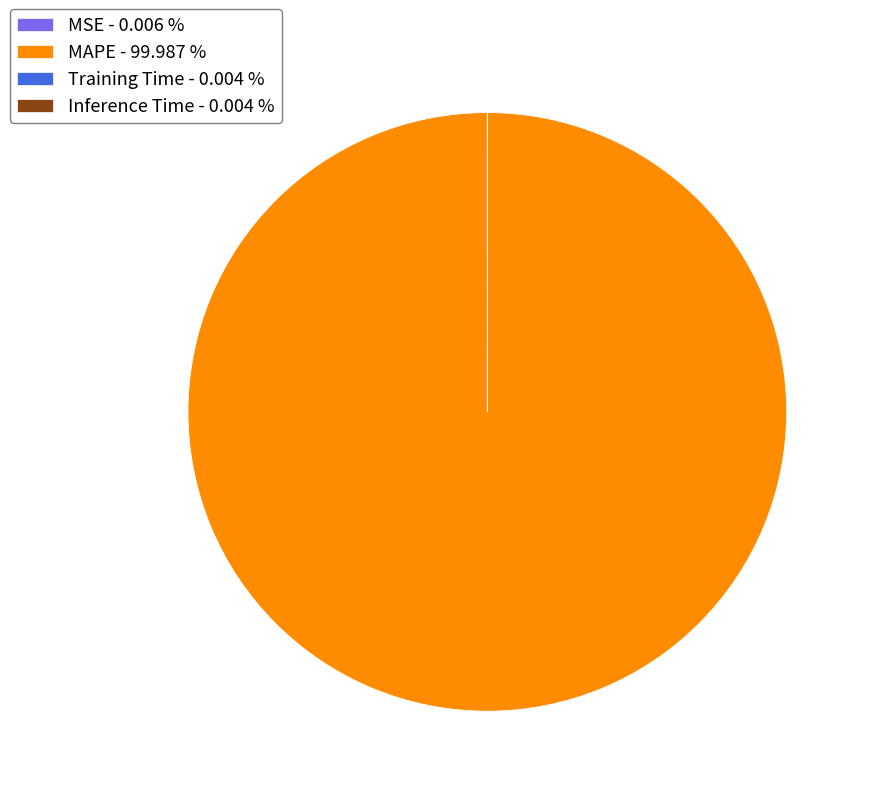

What is the largest slice in the pie chart?

MAPE